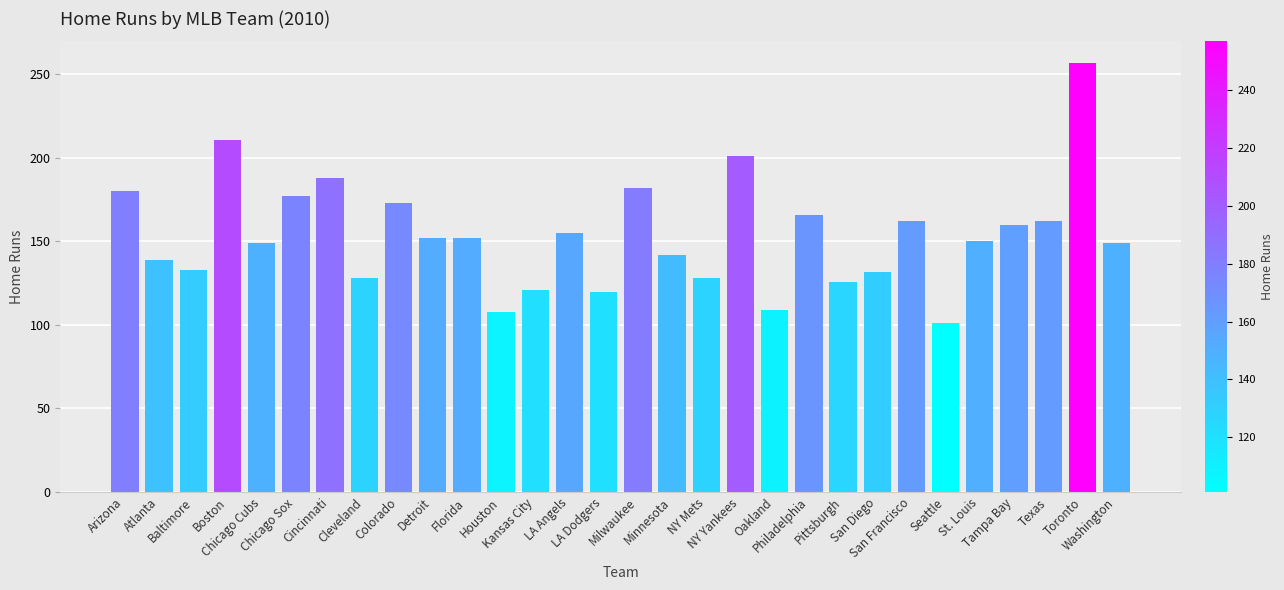

What is the sum of all values?

4613